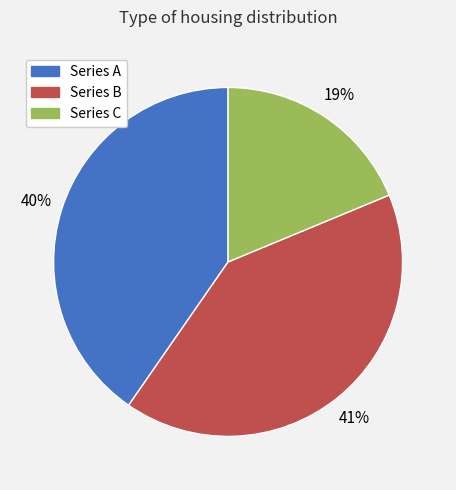

To the nearest percent, what is the difference between the largest and smallest slice percentages?

22%